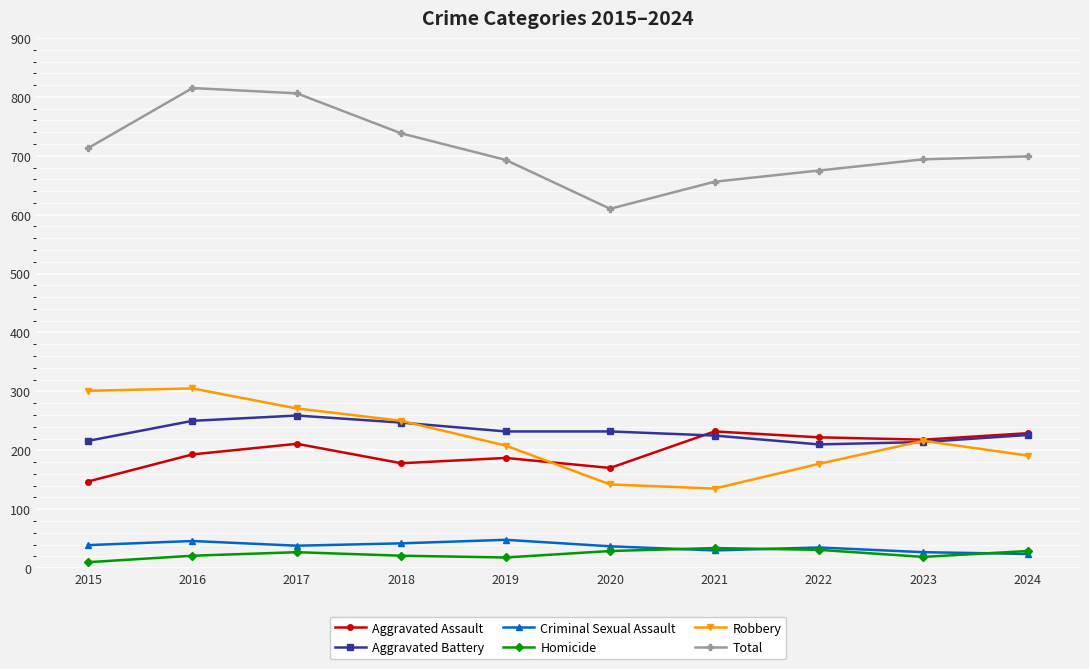

What is the total value across all series at 2015?

1426